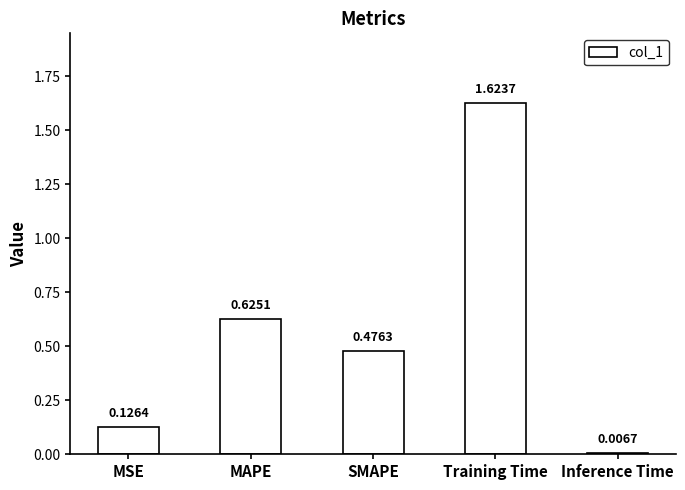

Rank the categories by value from lowest to highest.

Inference Time, MSE, SMAPE, MAPE, Training Time